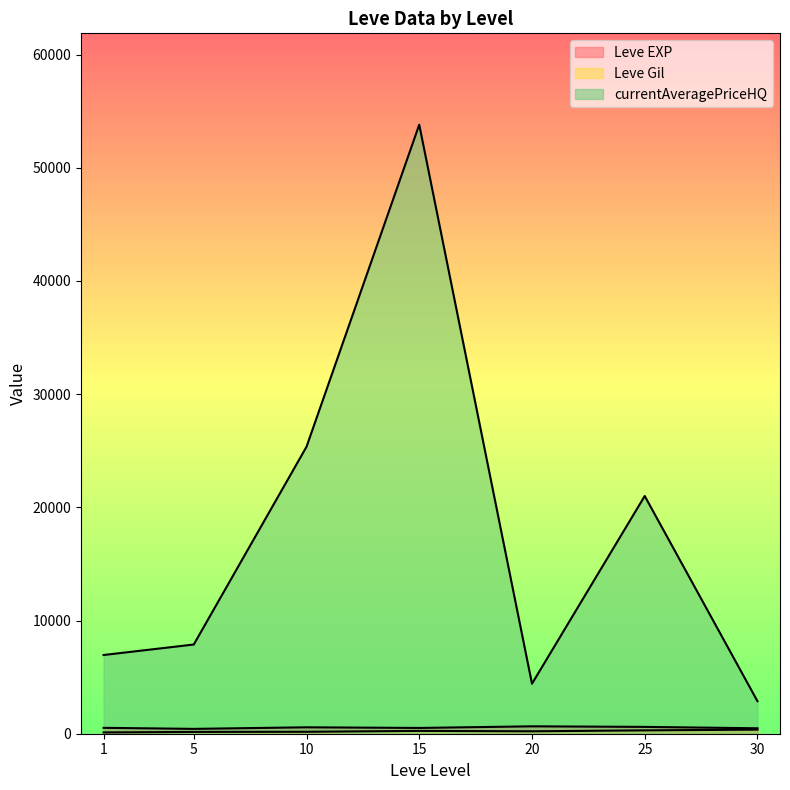

Where does the currentAveragePriceHQ series first go above 5500?

1